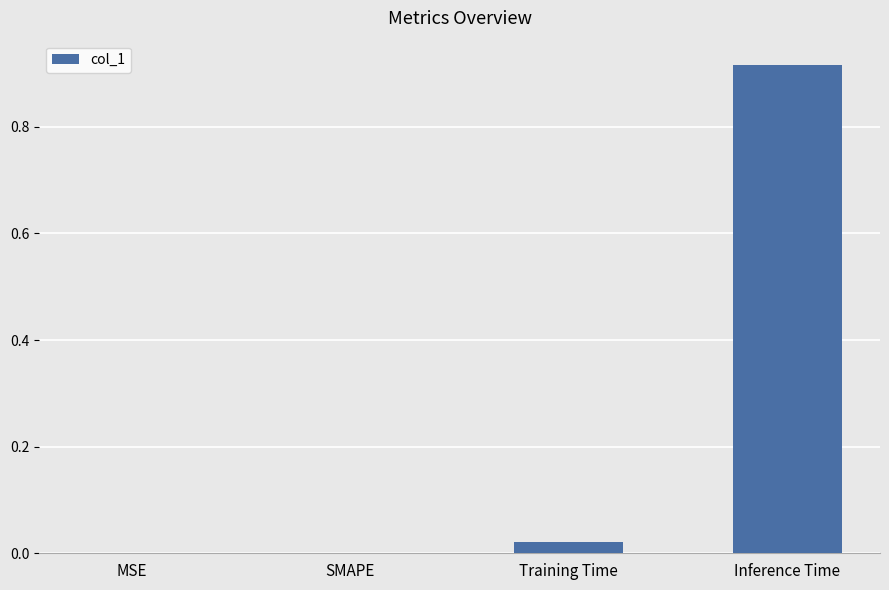

The value at SMAPE is 0.0. True or false?

True